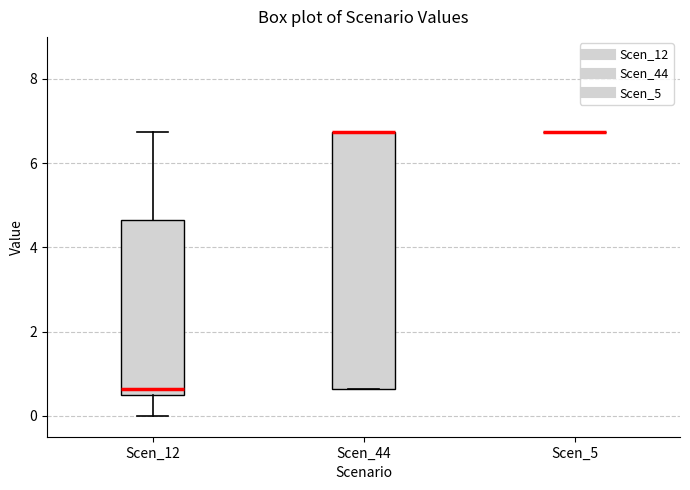

Which box is the tallest, from its lower edge to its upper edge?

Scen_44